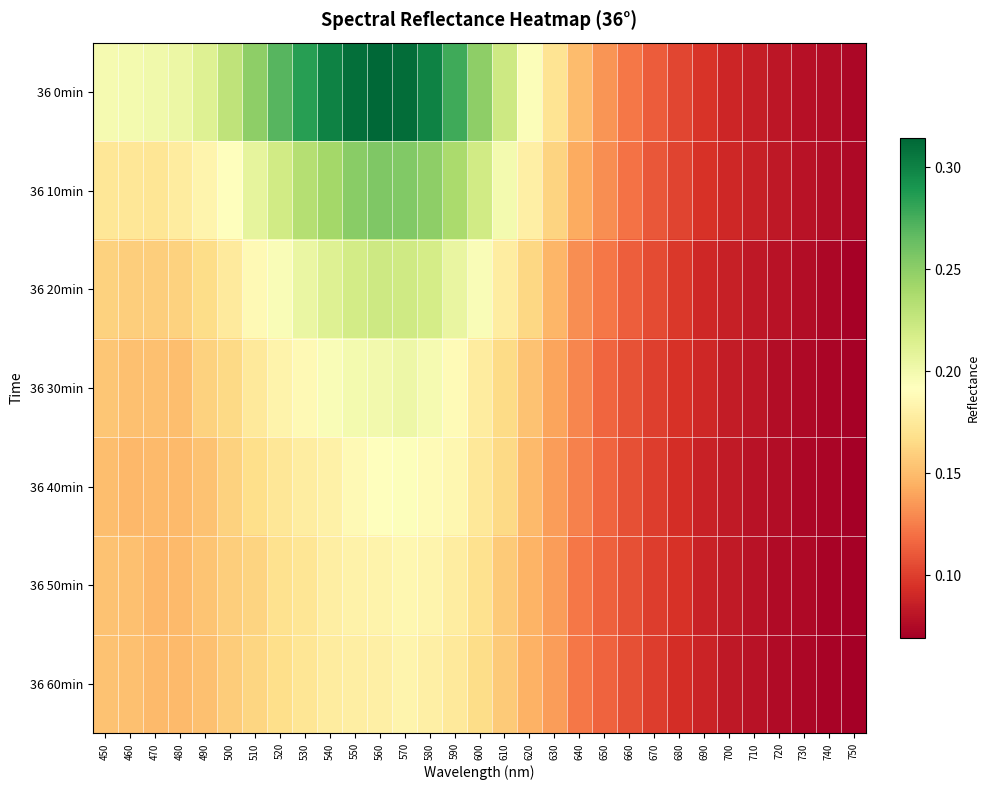

Reading right to left, transcribe all the data shown in this chart.

36 0min: 750=0.1	740=0.1	730=0.1	720=0.1	710=0.1	700=0.1	690=0.1	680=0.1	670=0.1	660=0.1	650=0.1	640=0.2	630=0.2	620=0.2	610=0.2	600=0.3	590=0.3	580=0.3	570=0.3	560=0.3	550=0.3	540=0.3	530=0.3	520=0.3	510=0.2	500=0.2	490=0.2	480=0.2	470=0.2	460=0.2	450=0.2
36 10min: 750=0.1	740=0.1	730=0.1	720=0.1	710=0.1	700=0.1	690=0.1	680=0.1	670=0.1	660=0.1	650=0.1	640=0.1	630=0.2	620=0.2	610=0.2	600=0.2	590=0.2	580=0.2	570=0.3	560=0.3	550=0.3	540=0.2	530=0.2	520=0.2	510=0.2	500=0.2	490=0.2	480=0.2	470=0.2	460=0.2	450=0.2
36 20min: 750=0.1	740=0.1	730=0.1	720=0.1	710=0.1	700=0.1	690=0.1	680=0.1	670=0.1	660=0.1	650=0.1	640=0.1	630=0.1	620=0.2	610=0.2	600=0.2	590=0.2	580=0.2	570=0.2	560=0.2	550=0.2	540=0.2	530=0.2	520=0.2	510=0.2	500=0.2	490=0.2	480=0.2	470=0.2	460=0.2	450=0.2
36 30min: 750=0.1	740=0.1	730=0.1	720=0.1	710=0.1	700=0.1	690=0.1	680=0.1	670=0.1	660=0.1	650=0.1	640=0.1	630=0.1	620=0.2	610=0.2	600=0.2	590=0.2	580=0.2	570=0.2	560=0.2	550=0.2	540=0.2	530=0.2	520=0.2	510=0.2	500=0.2	490=0.2	480=0.2	470=0.2	460=0.2	450=0.2
36 40min: 750=0.1	740=0.1	730=0.1	720=0.1	710=0.1	700=0.1	690=0.1	680=0.1	670=0.1	660=0.1	650=0.1	640=0.1	630=0.1	620=0.1	610=0.2	600=0.2	590=0.2	580=0.2	570=0.2	560=0.2	550=0.2	540=0.2	530=0.2	520=0.2	510=0.2	500=0.2	490=0.2	480=0.1	470=0.1	460=0.1	450=0.2
36 50min: 750=0.1	740=0.1	730=0.1	720=0.1	710=0.1	700=0.1	690=0.1	680=0.1	670=0.1	660=0.1	650=0.1	640=0.1	630=0.1	620=0.1	610=0.2	600=0.2	590=0.2	580=0.2	570=0.2	560=0.2	550=0.2	540=0.2	530=0.2	520=0.2	510=0.2	500=0.2	490=0.2	480=0.1	470=0.1	460=0.2	450=0.2
36 60min: 750=0.1	740=0.1	730=0.1	720=0.1	710=0.1	700=0.1	690=0.1	680=0.1	670=0.1	660=0.1	650=0.1	640=0.1	630=0.1	620=0.1	610=0.2	600=0.2	590=0.2	580=0.2	570=0.2	560=0.2	550=0.2	540=0.2	530=0.2	520=0.2	510=0.2	500=0.2	490=0.2	480=0.1	470=0.1	460=0.2	450=0.2